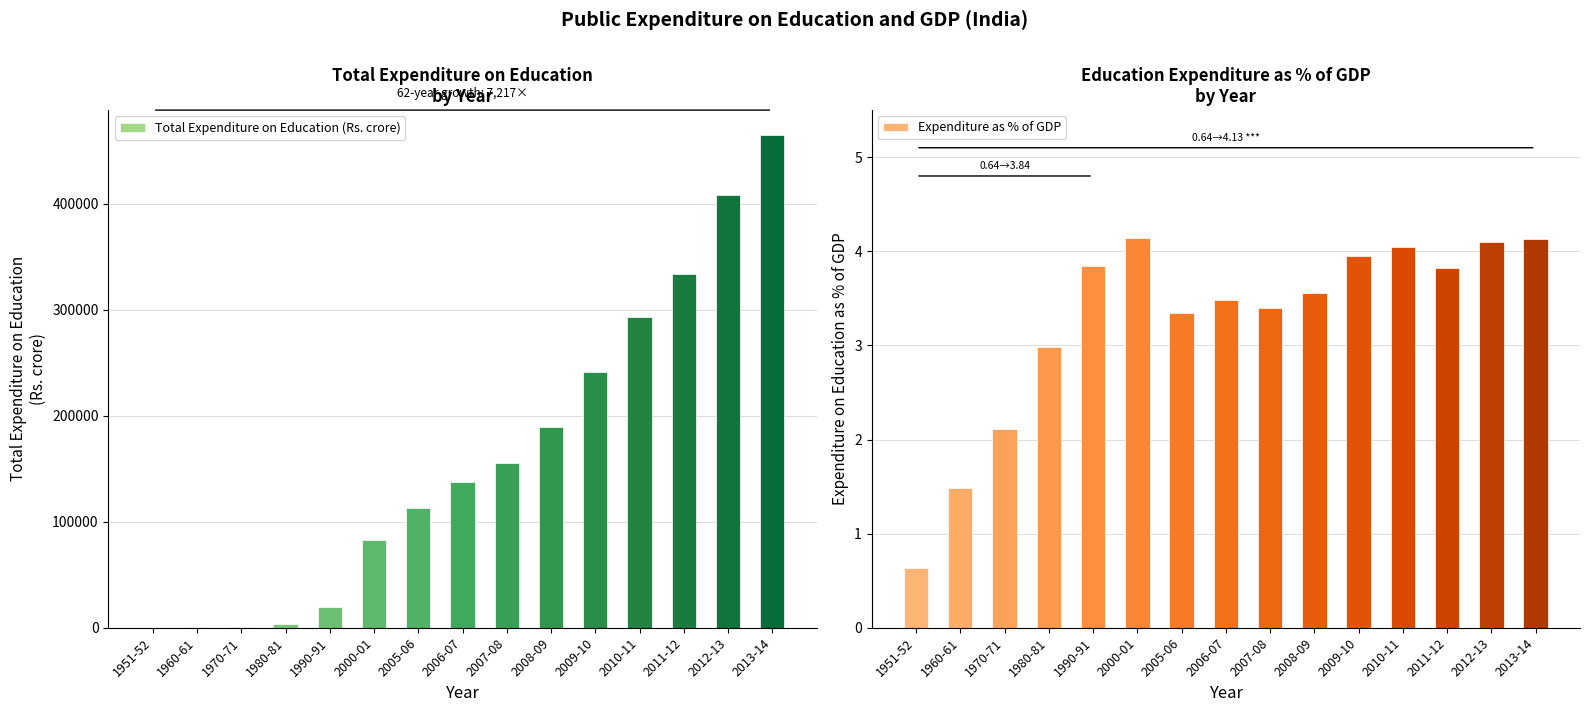

What is the difference between the Total Expenditure on Education (Rs. crore) values at 2005-06 and 2006-07?

24155.3